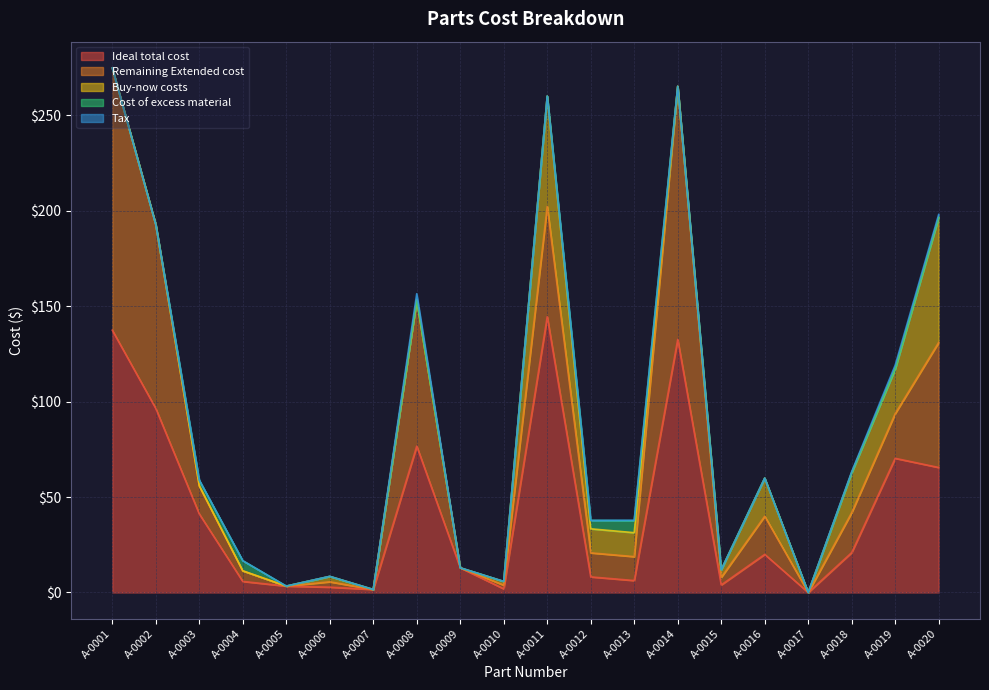

At how many categories does at least one series exceed 26?

8